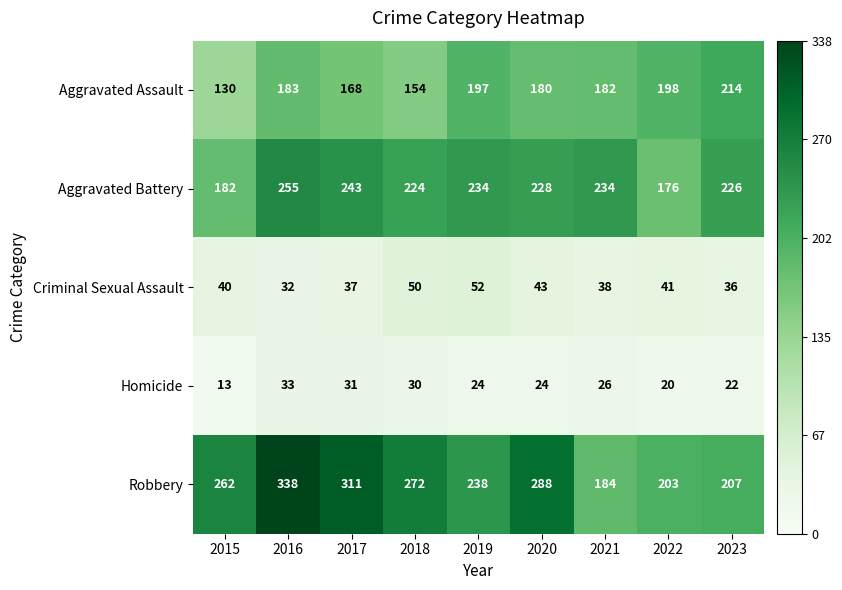

At 2017, list the series in order from smallest to largest.

Homicide, Criminal Sexual Assault, Aggravated Assault, Aggravated Battery, Robbery